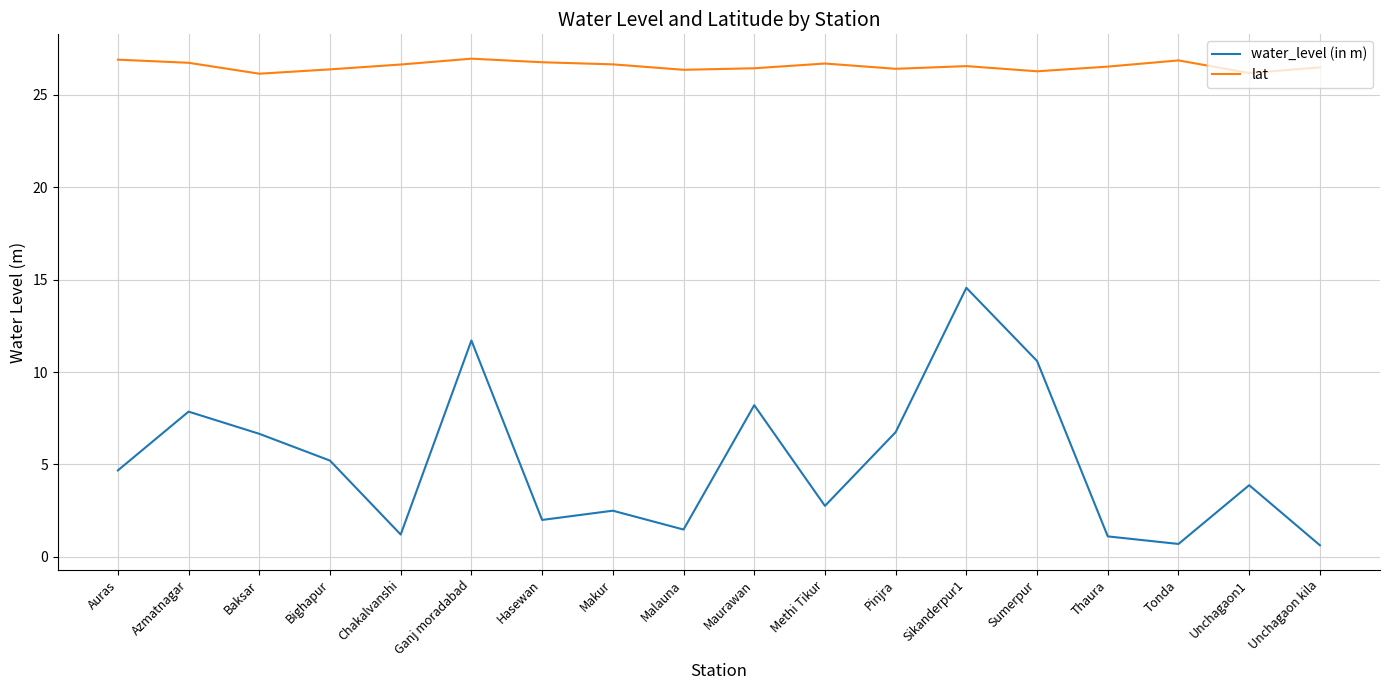

What is the difference between the maximum and second lowest values in the lat series?

0.8